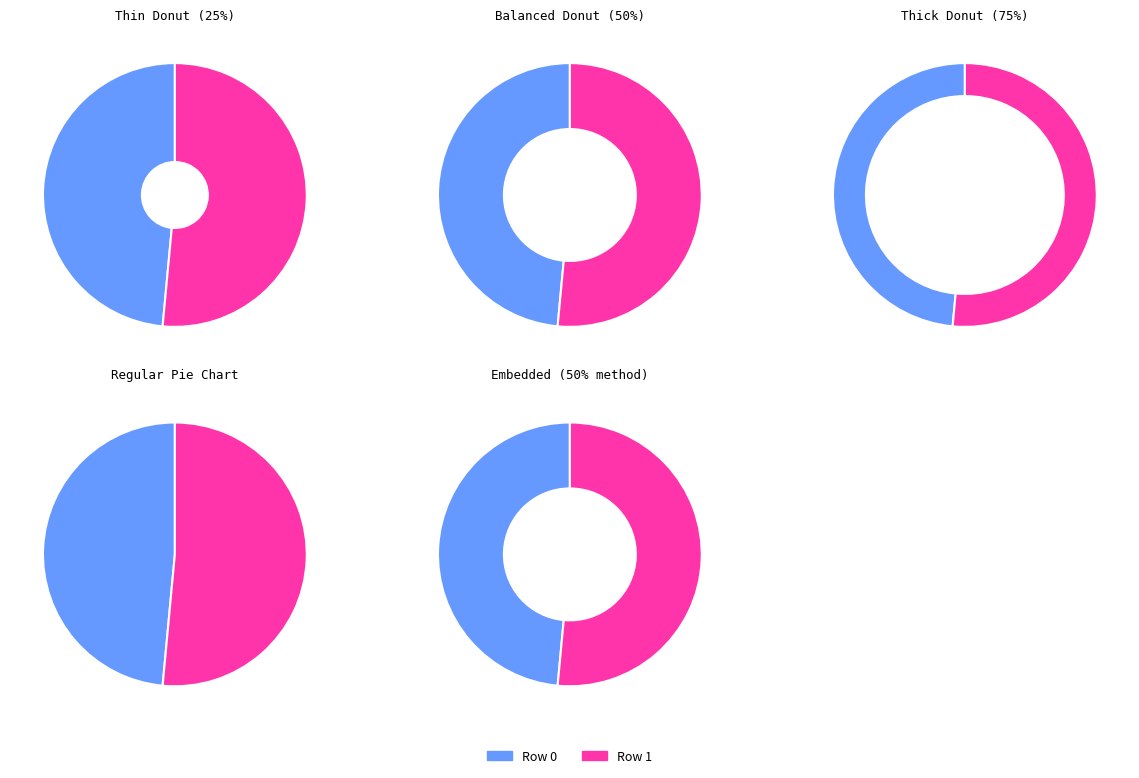

What portion of the pie excludes Row 1?

48.5%